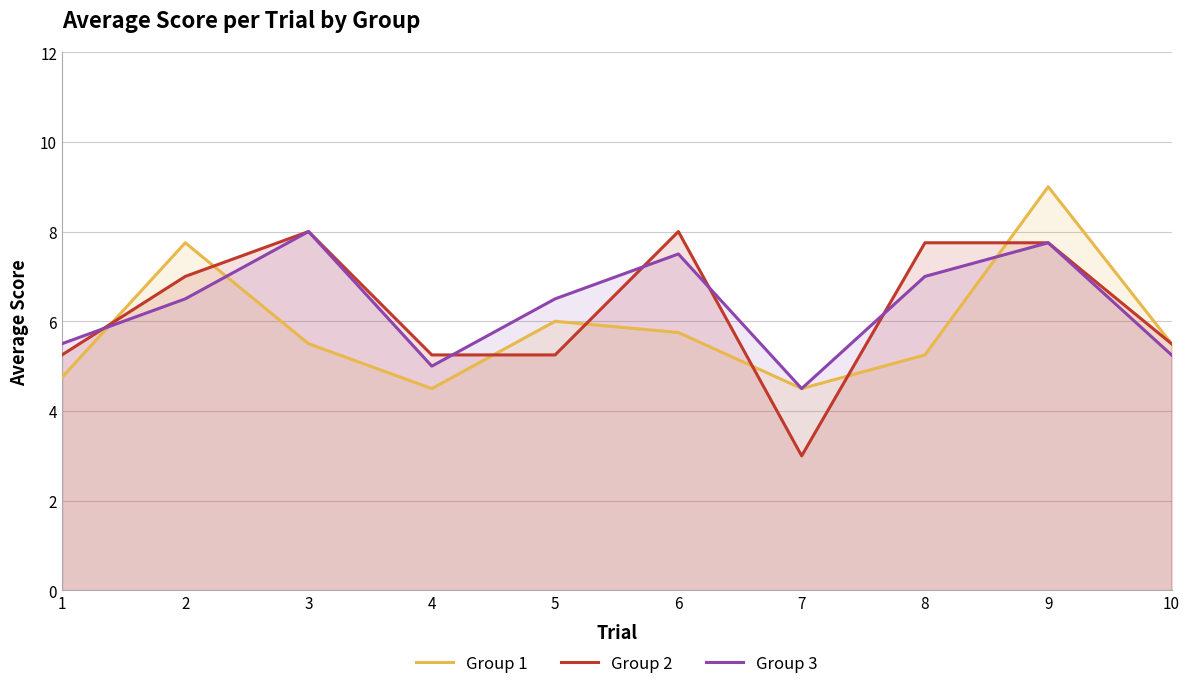

Rank the series by their maximum value, from highest to lowest.

Group 1, Group 2, Group 3